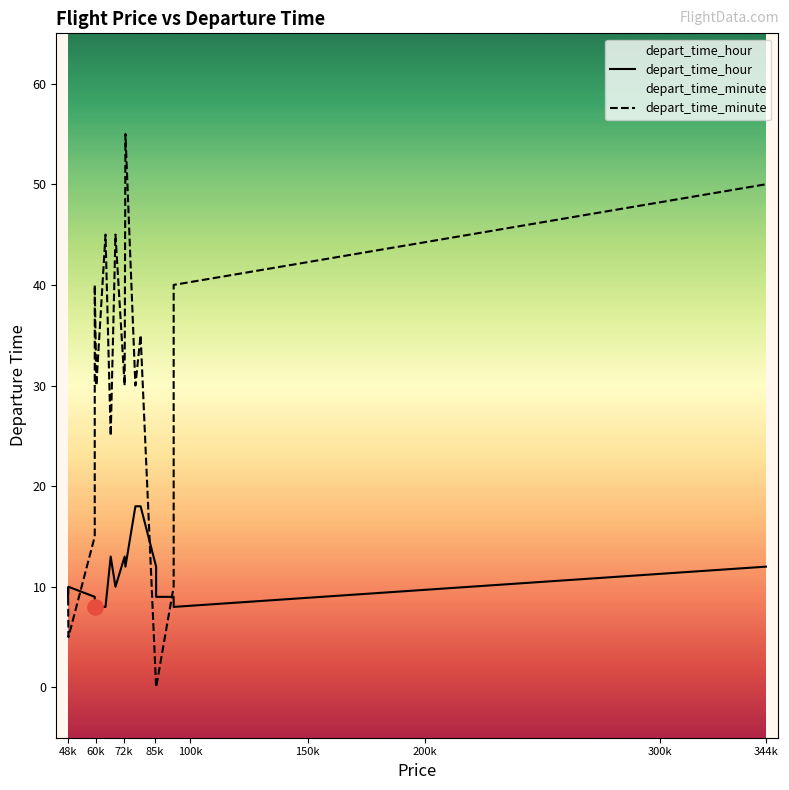

Is the value of depart_time_hour at 12 greater than the value of depart_time_minute at 344k?

No